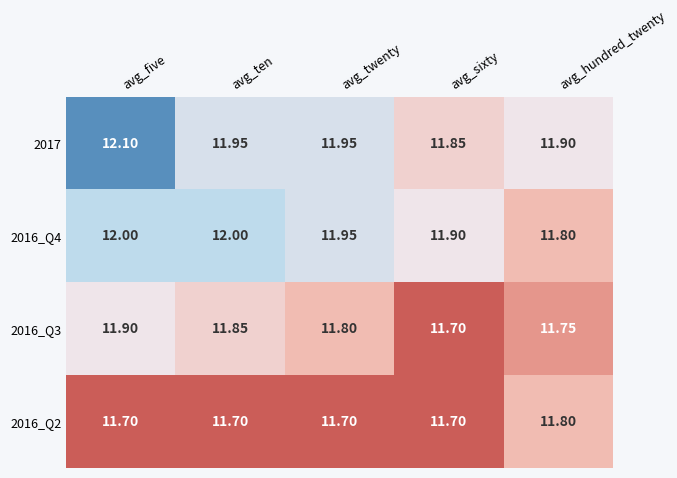

Which series changed the most between avg_ten and avg_sixty?

2016_Q3